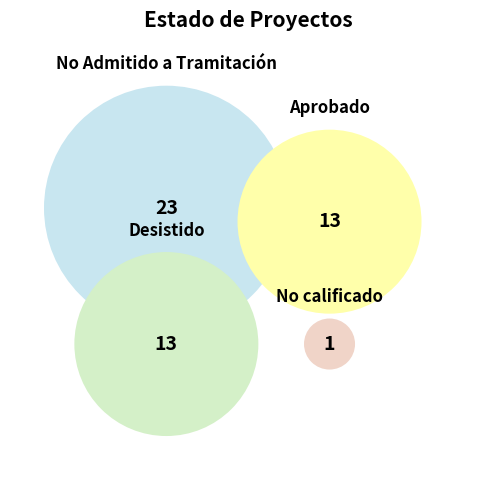

Count the number of slices in the pie.

4